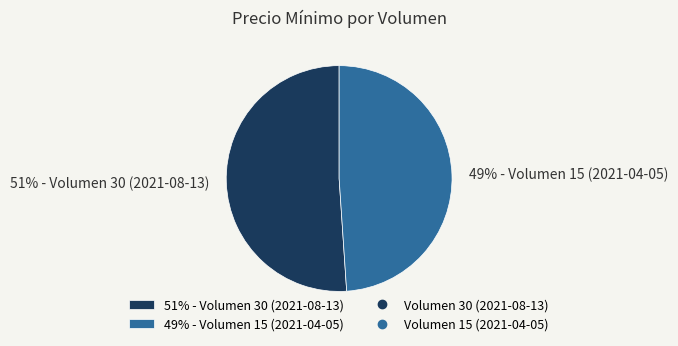

What is the smallest slice in the pie chart?

49% - Volumen 15 (2021-04-05)